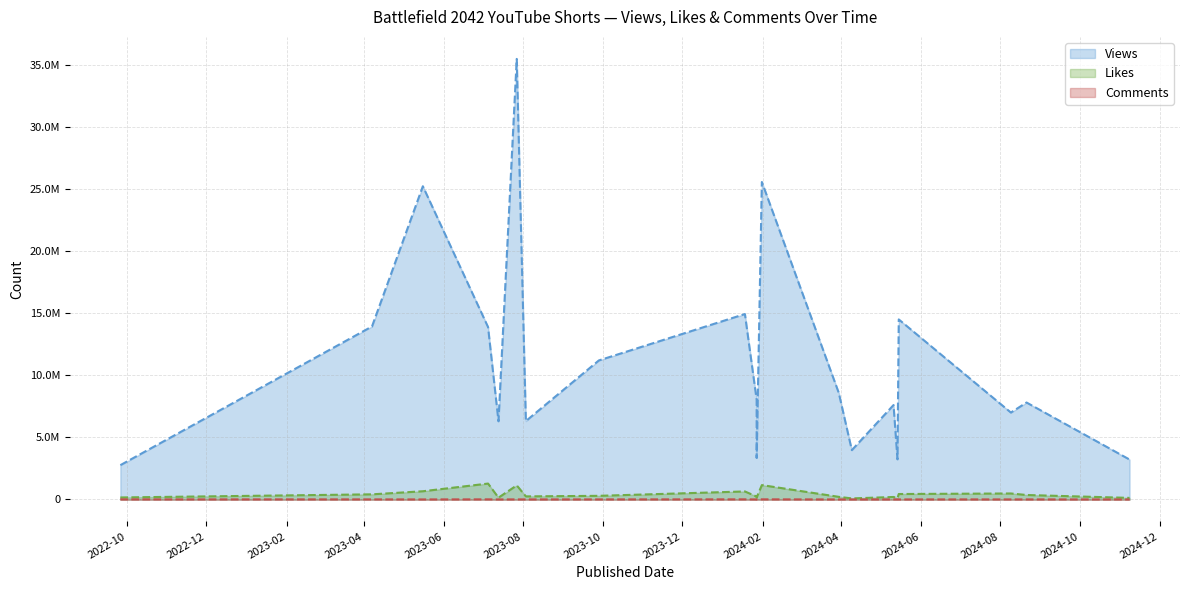

In Comments, how many points are lower than both neighbors (excluding endpoints)?

5